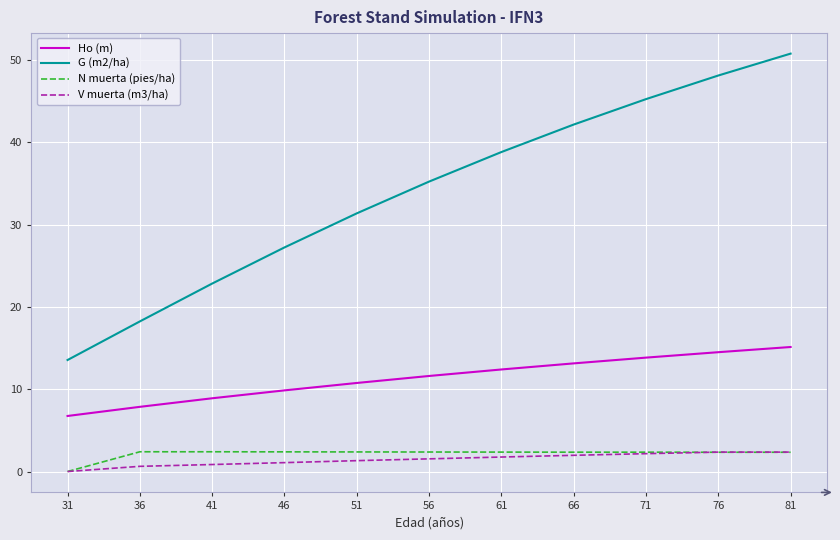

At which label does Ho (m) reach its minimum?

31